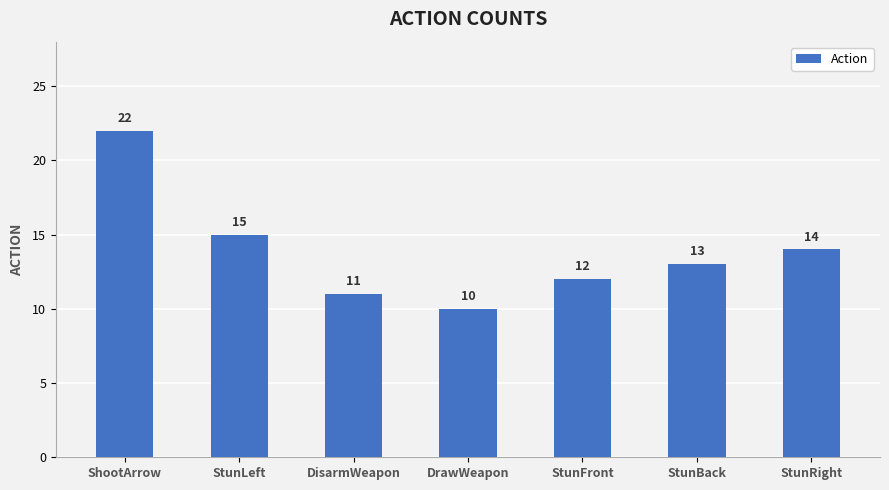

What position from the right is DrawWeapon?

4